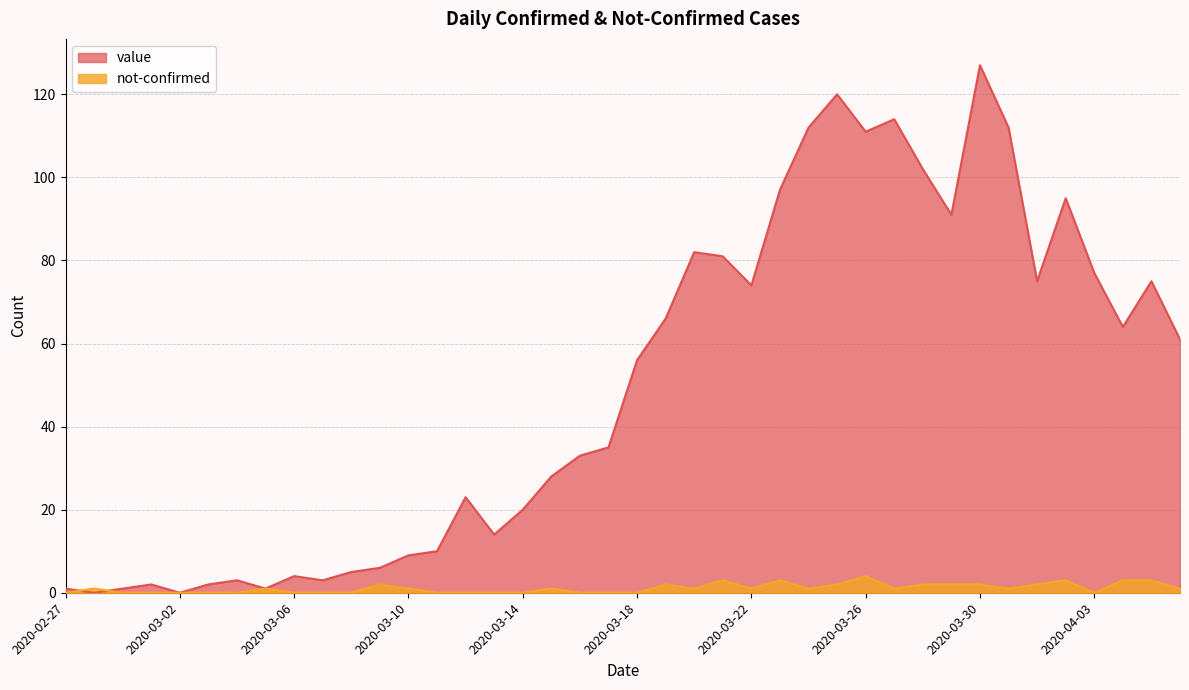

The value of value at 2020-03-24 is 49. True or false?

False